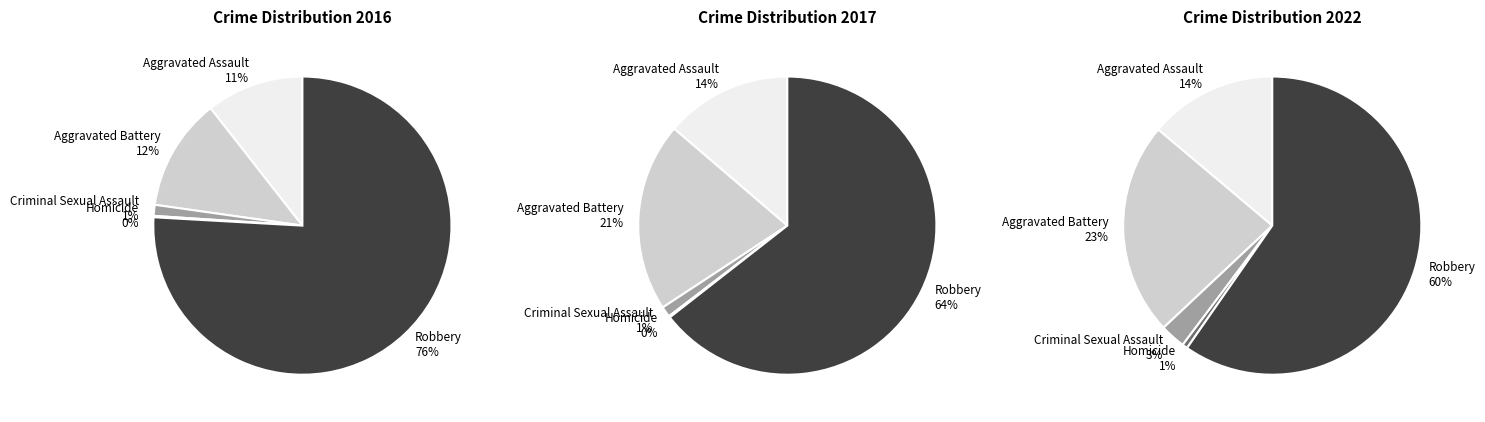

Between Robbery and Criminal Sexual Assault, which is larger?

Robbery